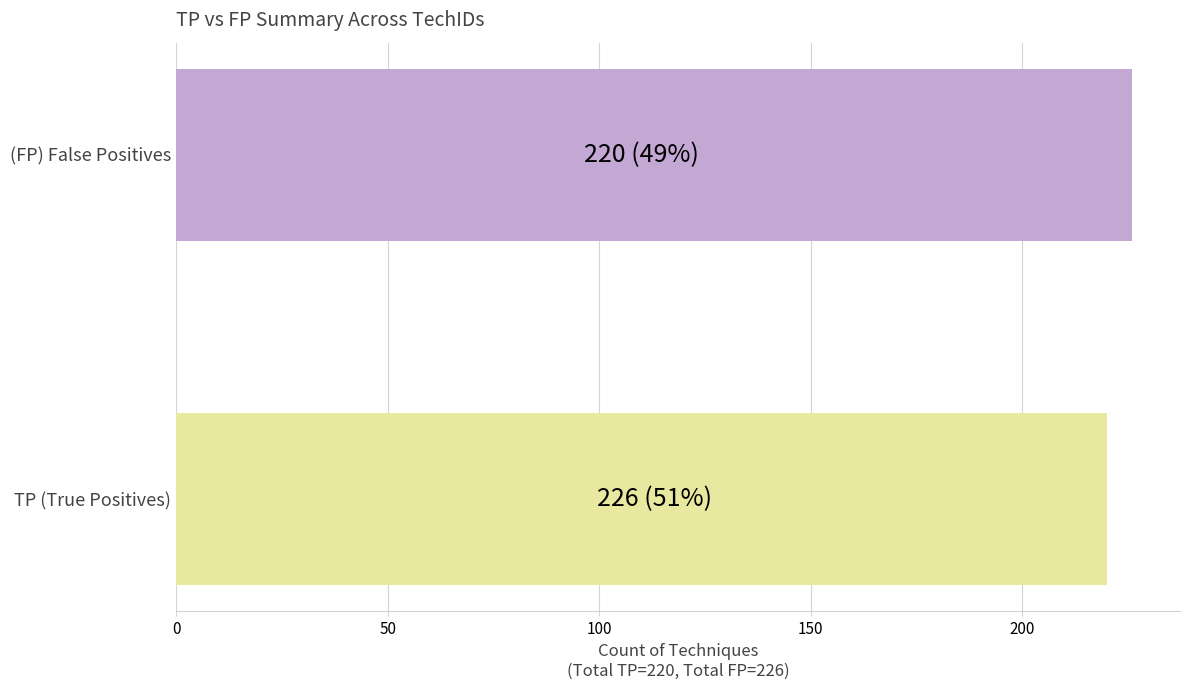

Rank the series by their average value, from lowest to highest.

TP, FP